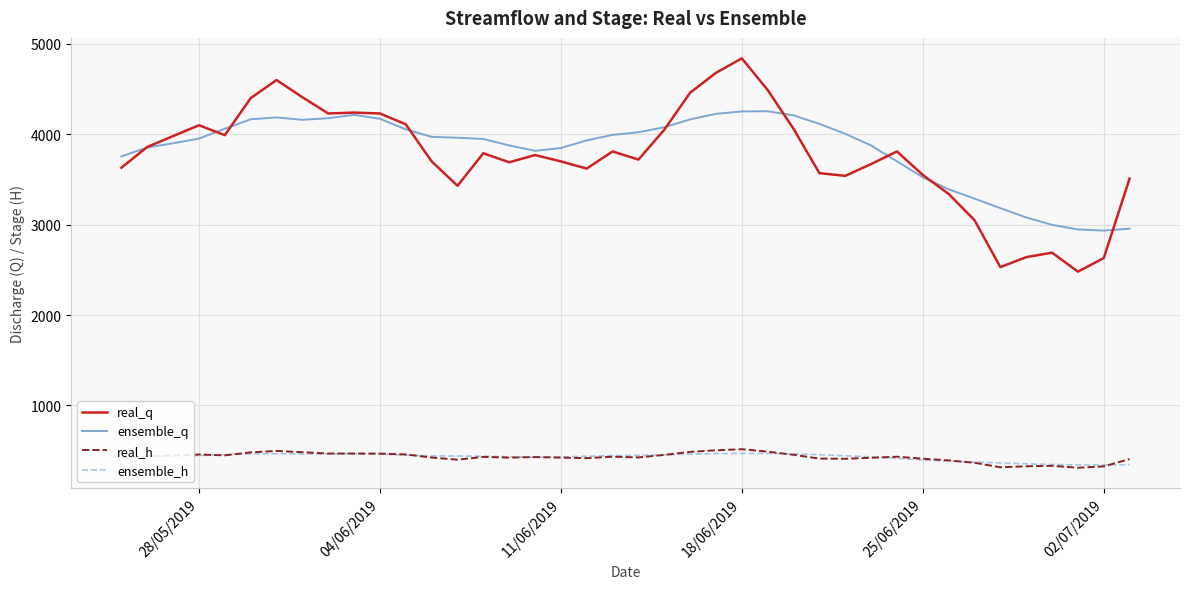

Which series has the largest total across all categories?

ensemble_q